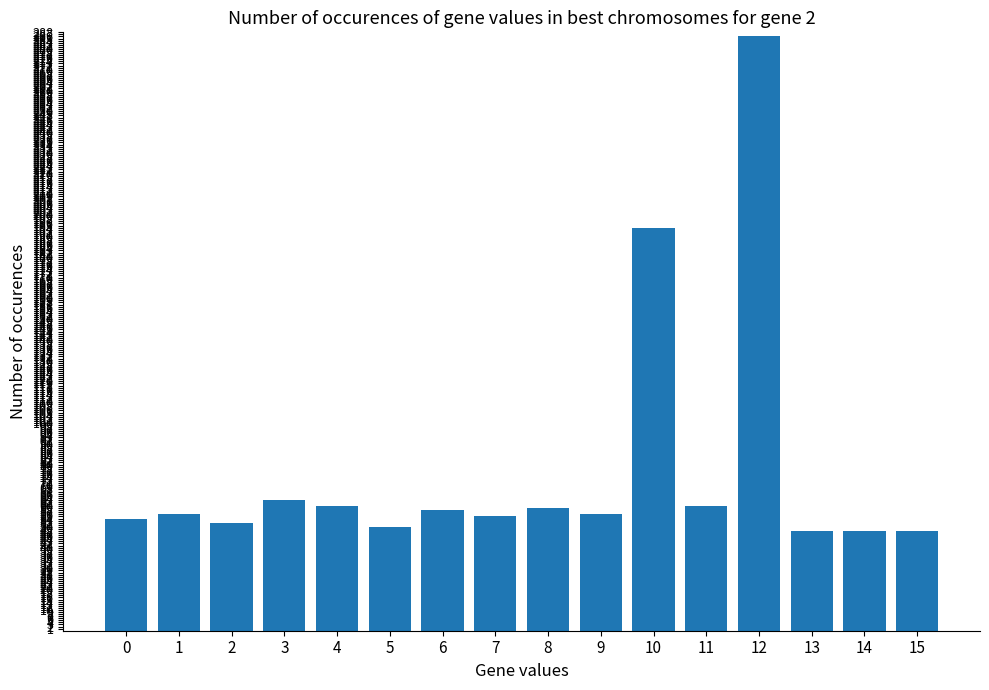

Where is the data nearest to the value 167?

10